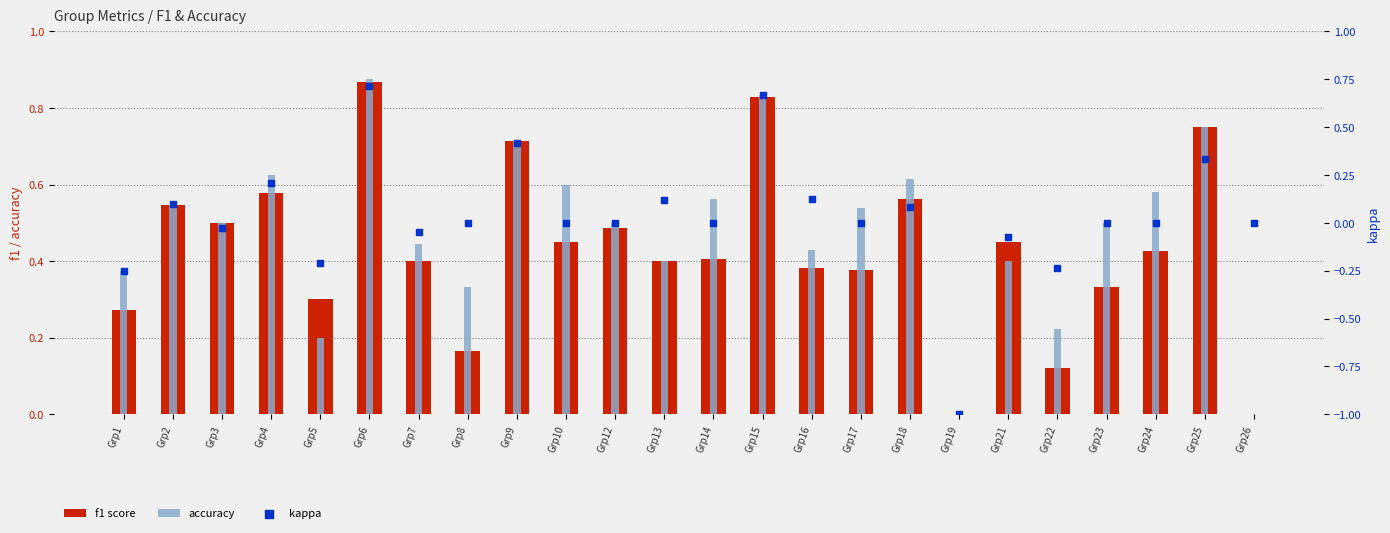

Which series reaches the maximum Y coordinate?

accuracy